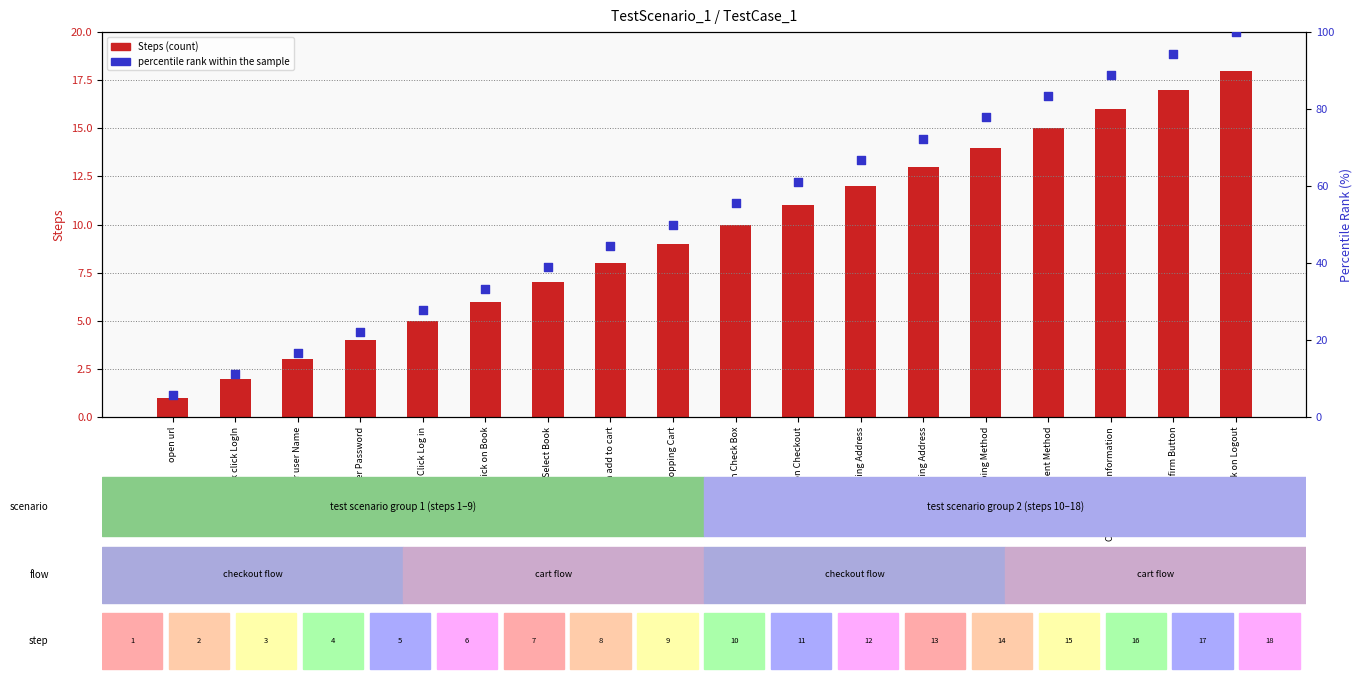

Which series has the largest total across all categories?

percentile rank within the sample